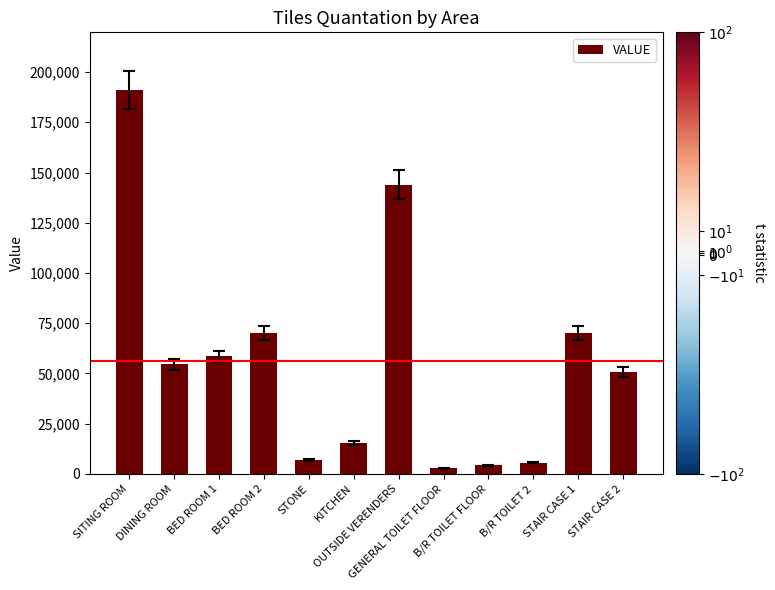

What is the value of the 6th bar from the left?

15400